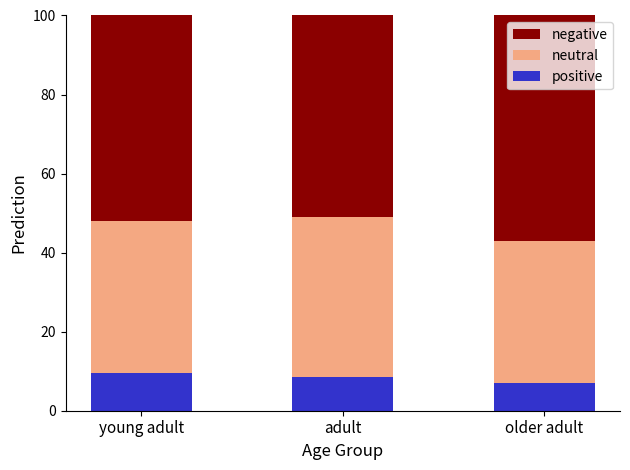

What is the total value across all series at young adult?

100.0